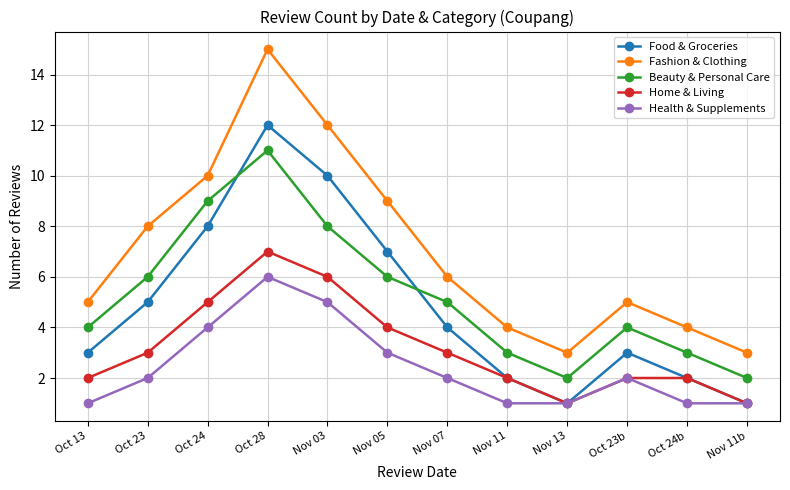

What position from the right is Nov 07?

6